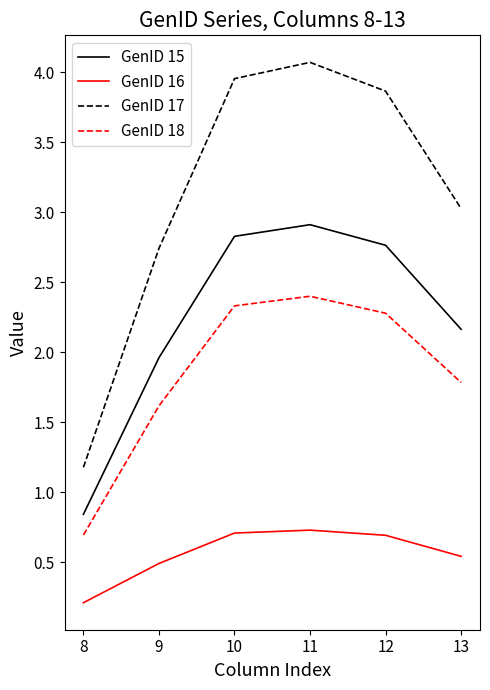

What is the difference between the maximum and second lowest values in the GenID 16 series?

0.2